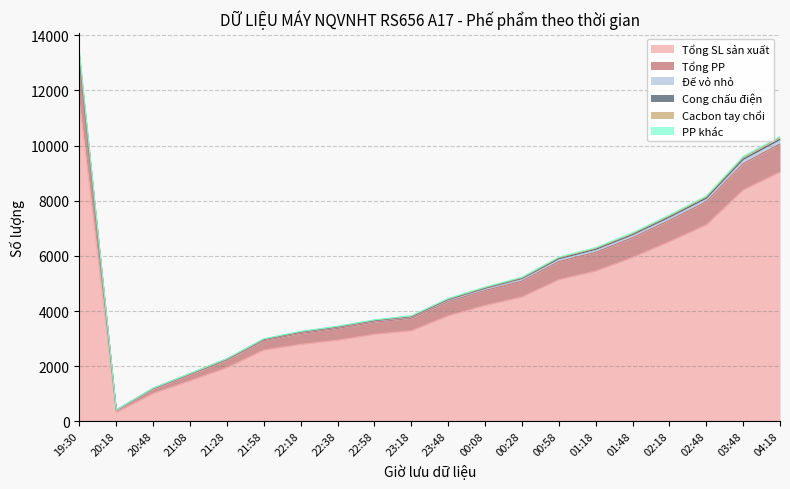

What is the difference between the Tổng SL sản xuất values at 01:18 and 20:48?

4434